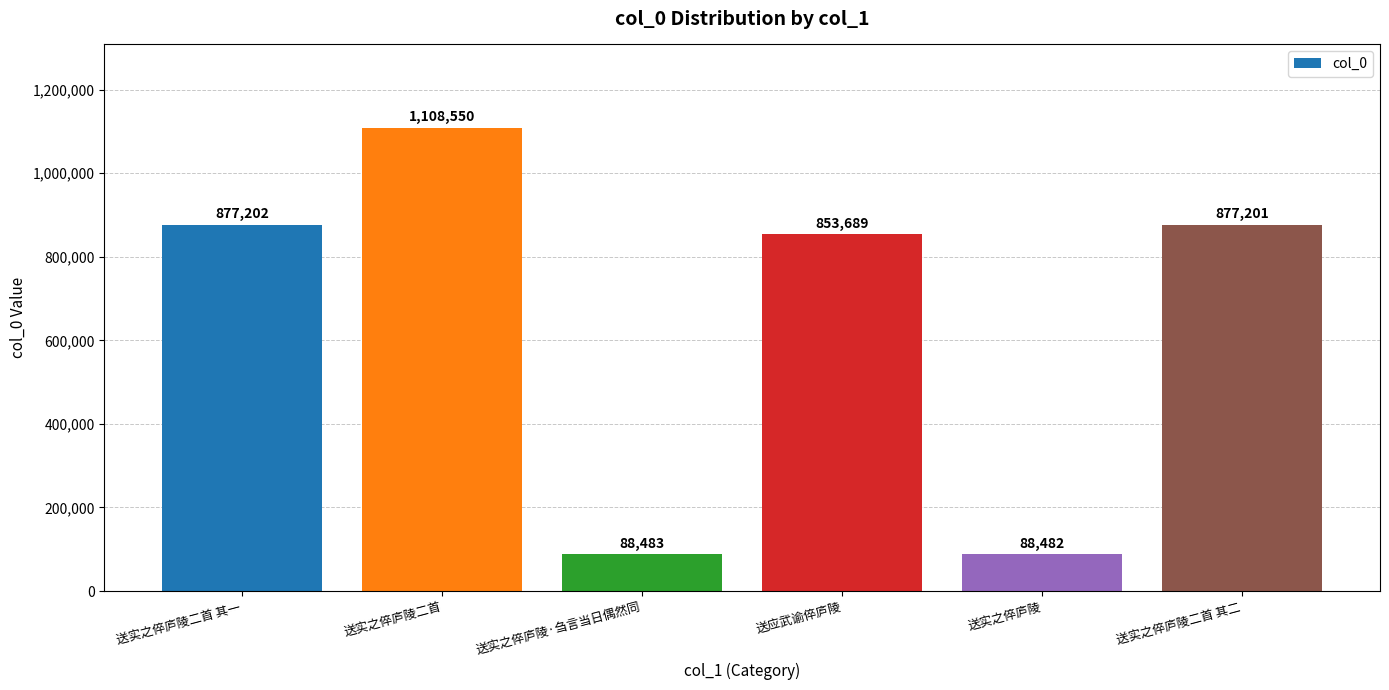

What position from the right is 送实之倅庐陵?

2